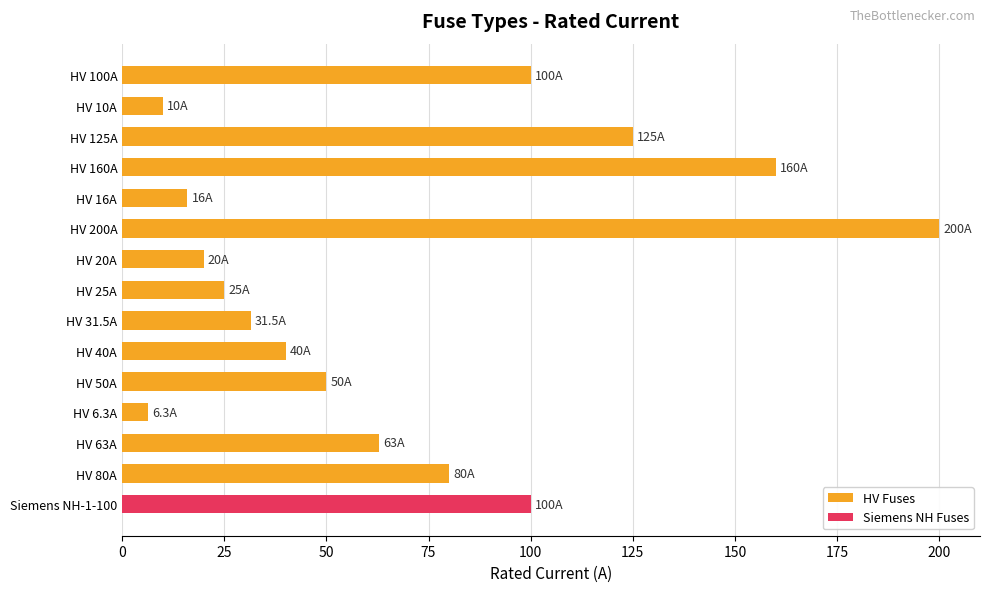

What is the average value of the HV Fuses series?

66.2